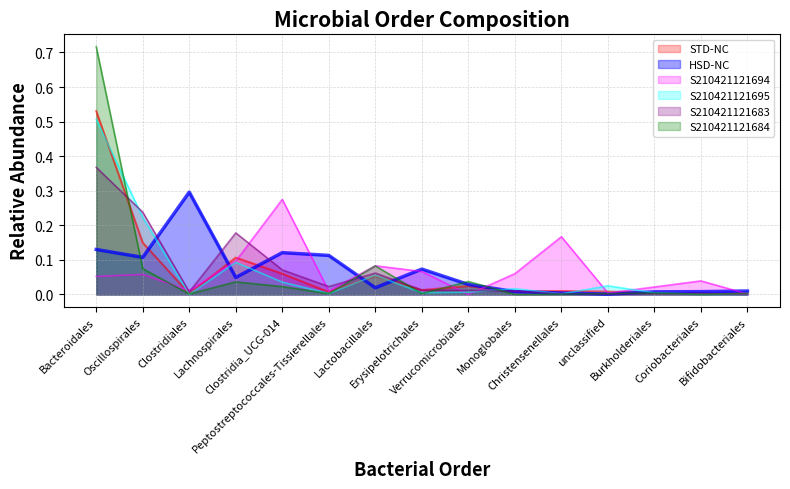

Which has a higher value, Bifidobacteriales or Oscillospirales?

Oscillospirales